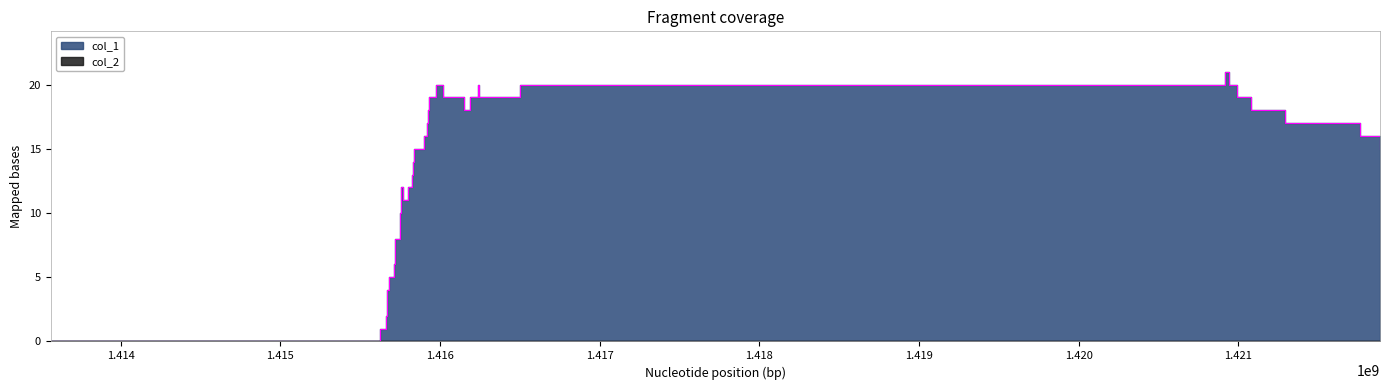

True or false: the data has more than 2 interior local peaks.

True